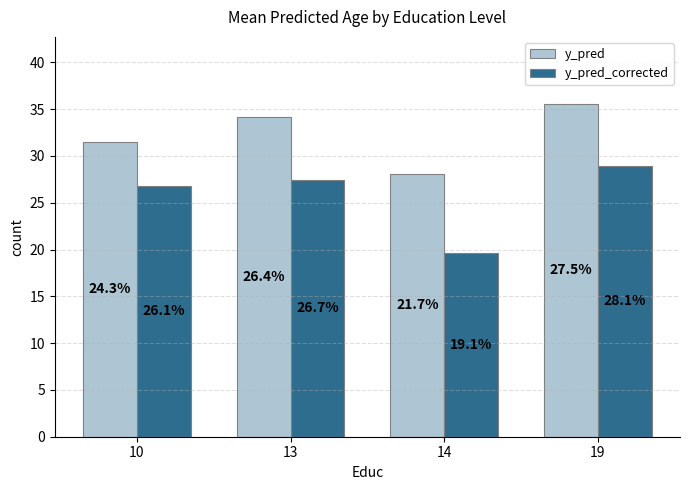

True or false: y_pred_corrected has a value of 27.4 at 13.

True